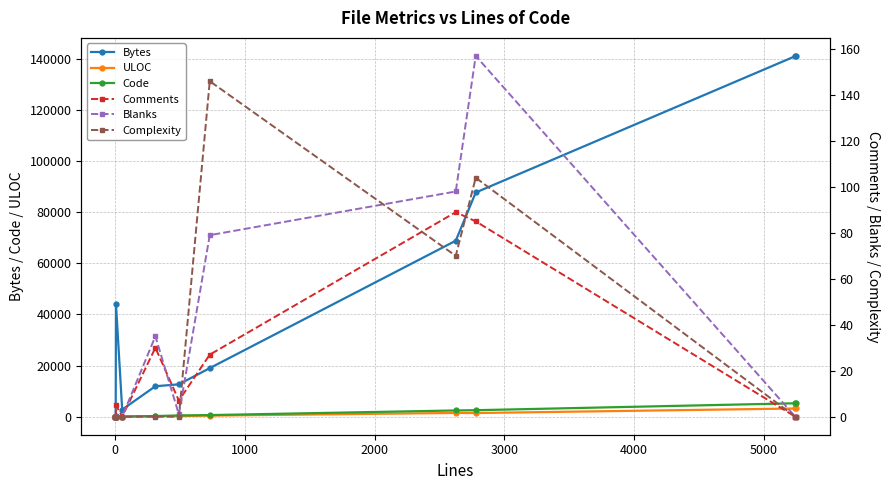

How many lines are shown in the chart?

6